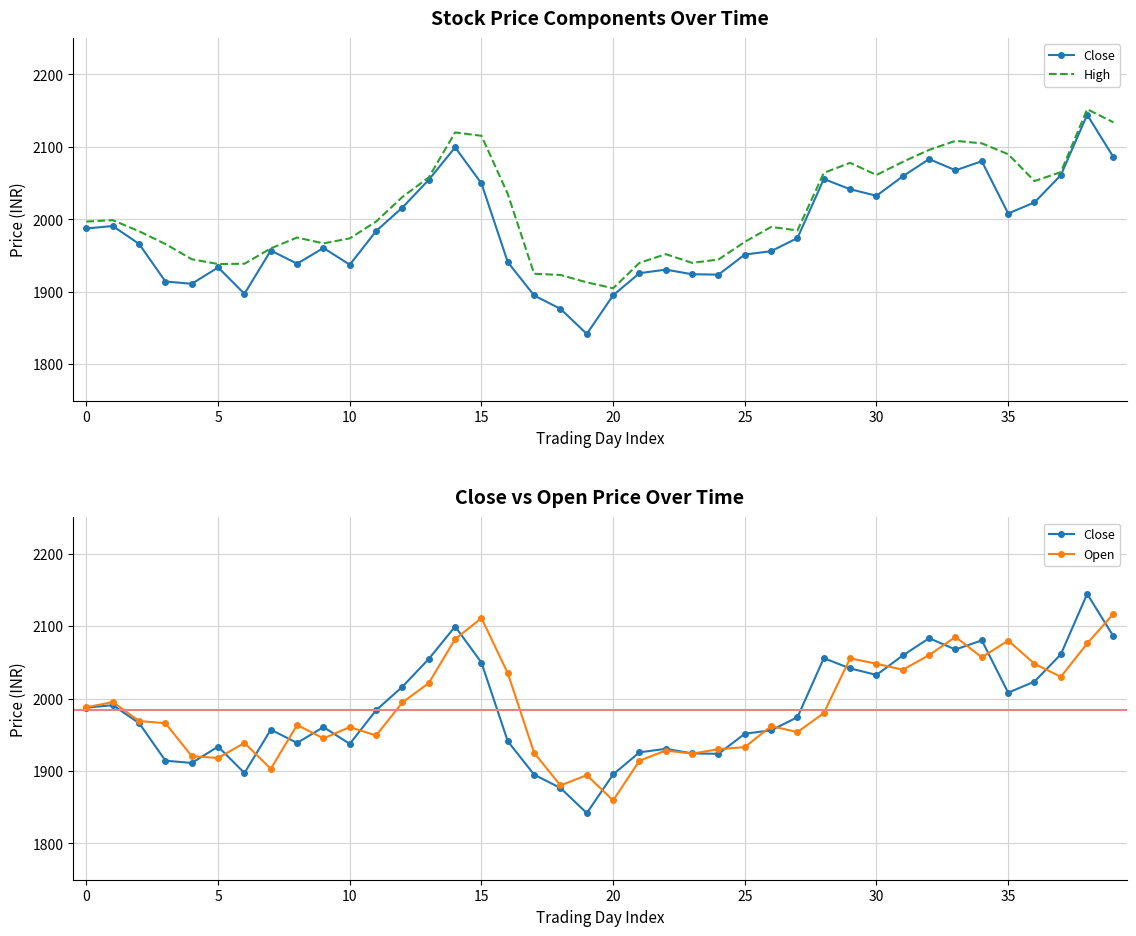

What is the lowest value of the High series?

1905.0